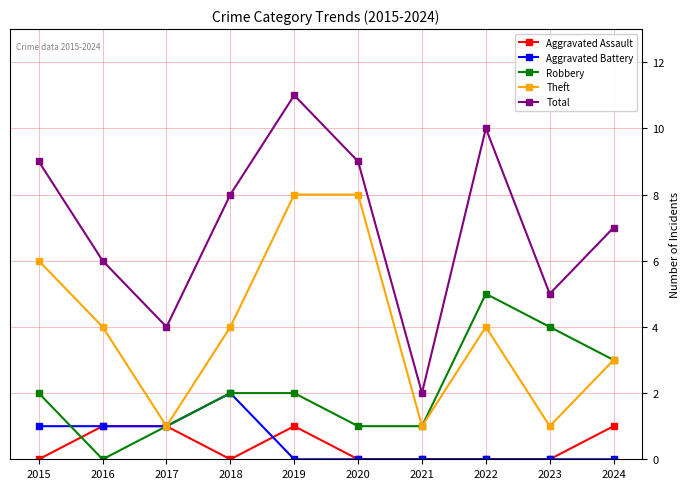

True or false: Aggravated Assault has more than 0 interior local peaks.

True